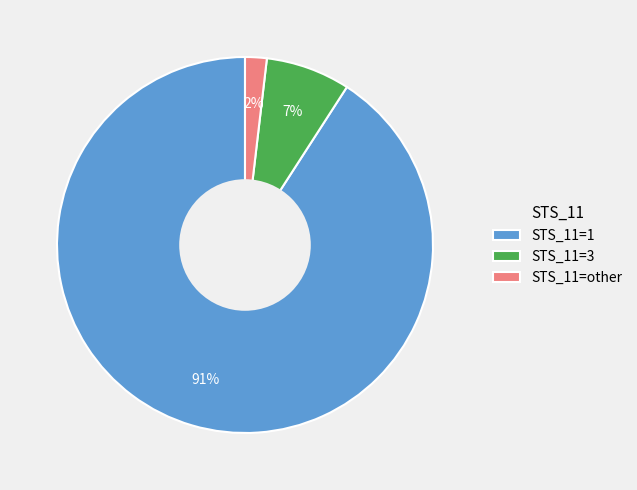

Between STS_11=1 and STS_11=other, which is larger?

STS_11=1